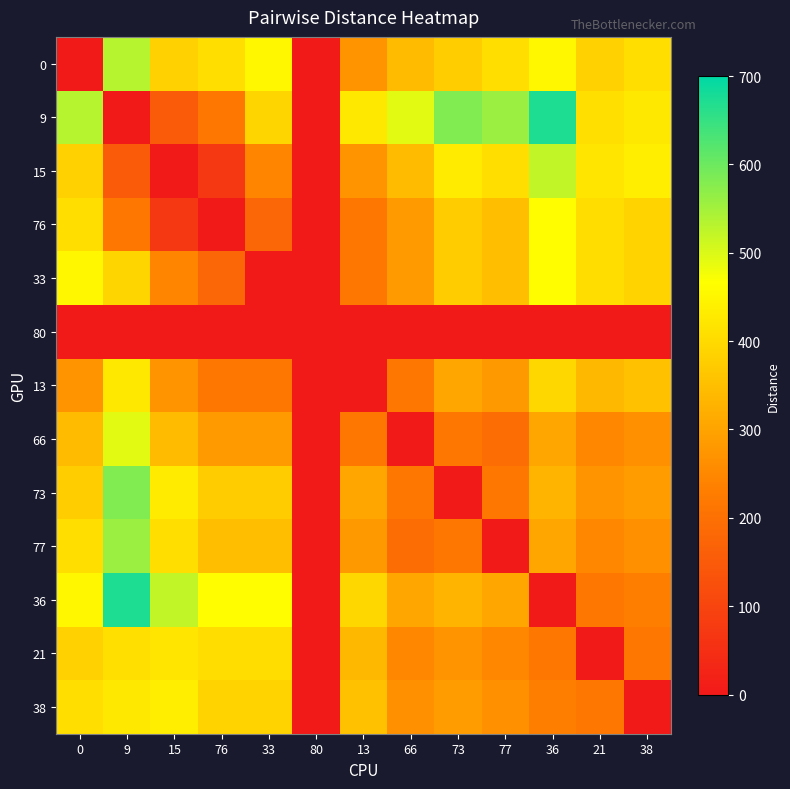

Reading right to left, transcribe all the data shown in this chart.

0: 38=407	21=384	36=453	77=407	73=375	66=342	13=273	80=0	33=453	76=407	15=384	9=533	0=0
9: 38=425	21=408	36=672	77=558	73=582	66=493	13=424	80=0	33=390	76=216	15=151	9=0	0=533
15: 38=436	21=419	36=521	77=407	73=431	66=342	13=273	80=0	33=243	76=69	15=0	9=151	0=384
76: 38=387	21=406	36=464	77=350	73=374	66=285	13=216	80=0	33=176	76=0	15=69	9=216	0=407
33: 38=387	21=406	36=464	77=350	73=374	66=285	13=216	80=0	33=0	76=176	15=243	9=390	0=453
80: 38=0	21=0	36=0	77=0	73=0	66=0	13=0	80=0	33=0	76=0	15=0	9=0	0=0
13: 38=354	21=337	36=395	77=281	73=305	66=216	13=0	80=0	33=216	76=216	15=273	9=424	0=273
66: 38=265	21=248	36=306	77=192	73=216	66=0	13=216	80=0	33=285	76=285	15=342	9=493	0=342
73: 38=289	21=272	36=330	77=216	73=0	66=216	13=305	80=0	33=374	76=374	15=431	9=582	0=375
77: 38=265	21=248	36=306	77=0	73=216	66=192	13=281	80=0	33=350	76=350	15=407	9=558	0=407
36: 38=233	21=216	36=0	77=306	73=330	66=306	13=395	80=0	33=464	76=464	15=521	9=672	0=453
21: 38=216	21=0	36=216	77=248	73=272	66=248	13=337	80=0	33=406	76=406	15=419	9=408	0=384
38: 38=0	21=216	36=233	77=265	73=289	66=265	13=354	80=0	33=387	76=387	15=436	9=425	0=407